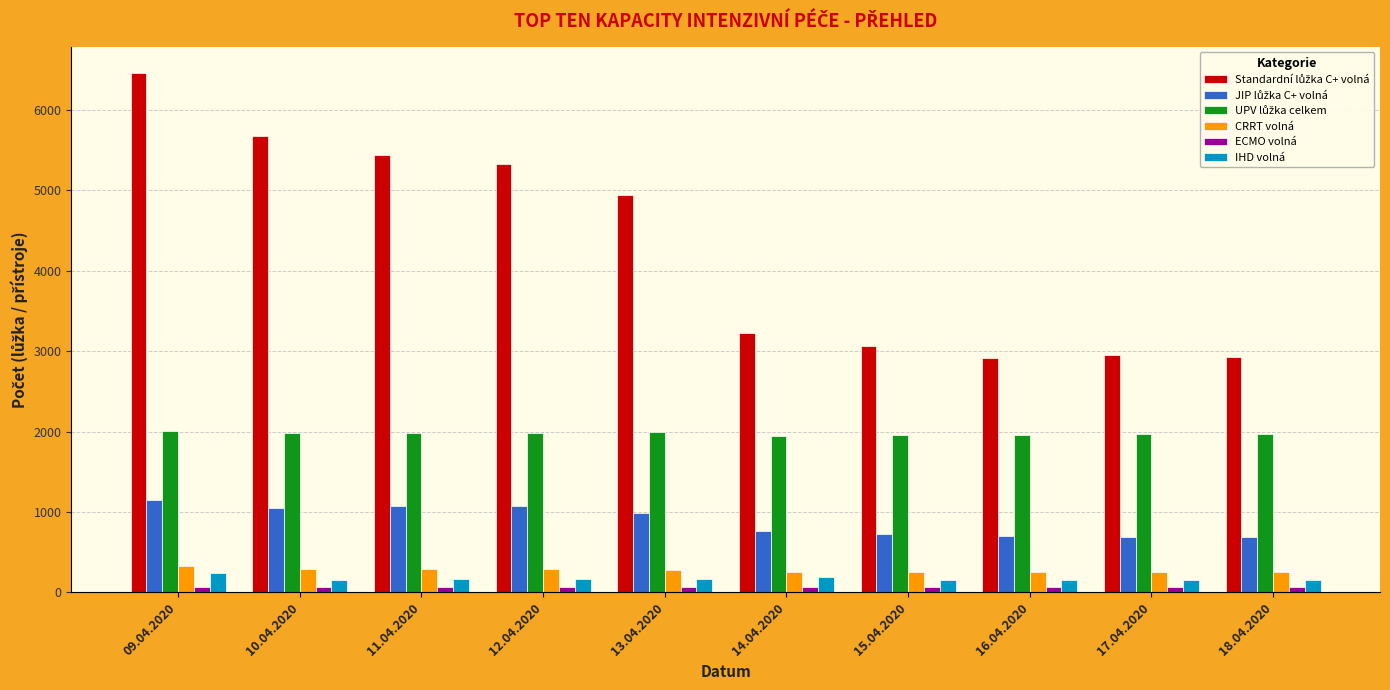

What is the lowest value of the CRRT volná series?

247